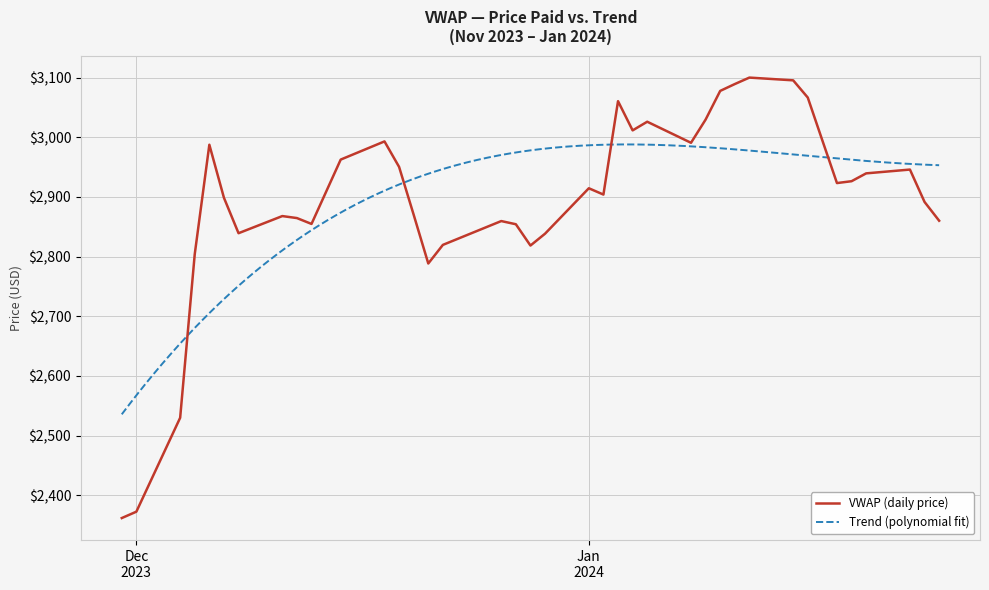

Is it true that the value at 2024-01-24 is 2891.6?

True